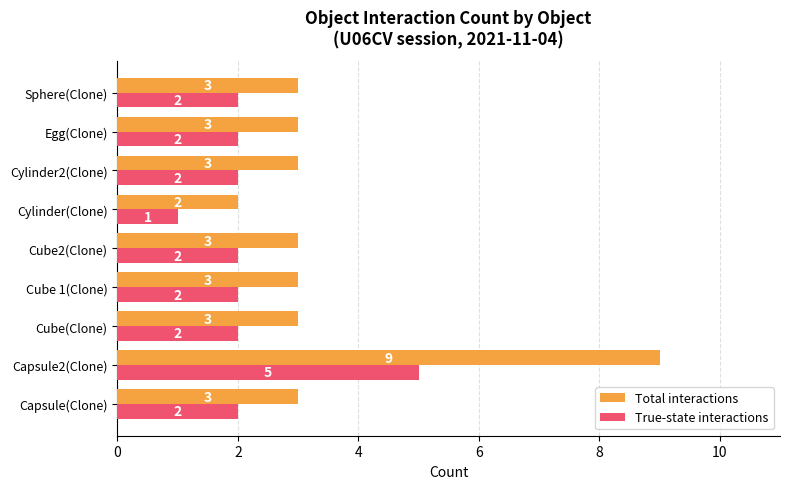

The True-state interactions series shows 2 at Egg(Clone). True or false?

True